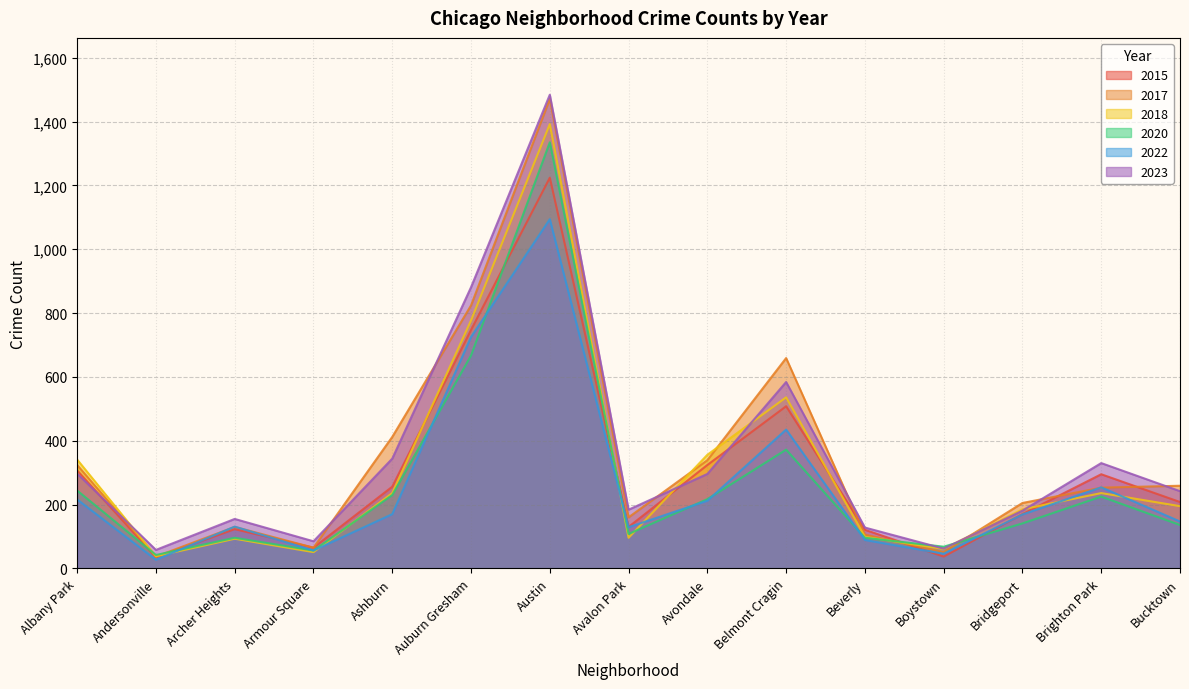

Does the chart display data point markers on the line(s)?

No